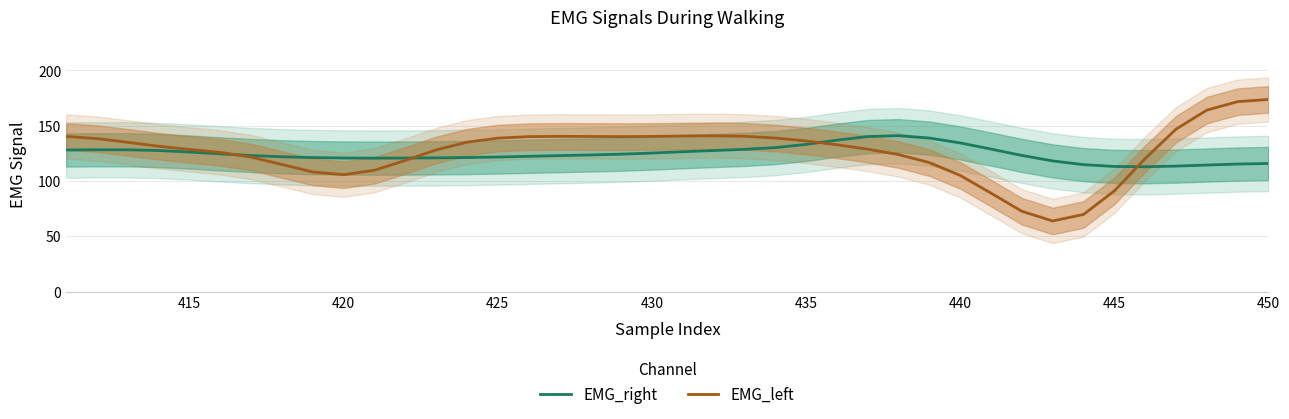

What is the highest value of the EMG_right series?

140.9